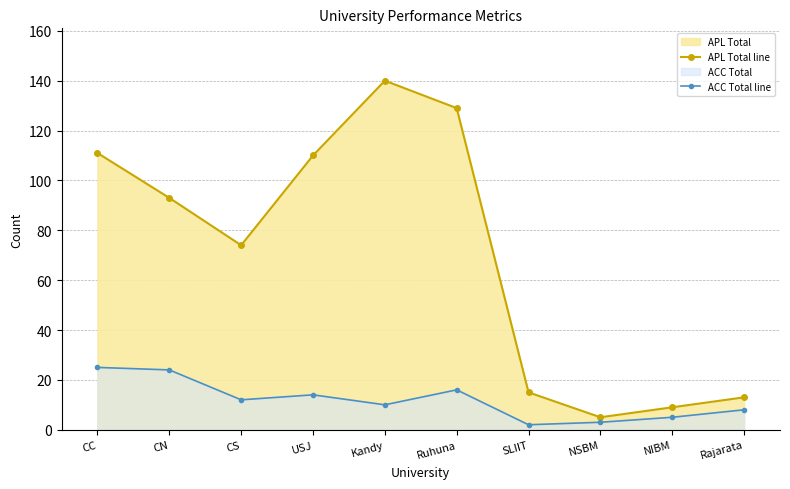

Where is the first local minimum for APL Total line?

CS